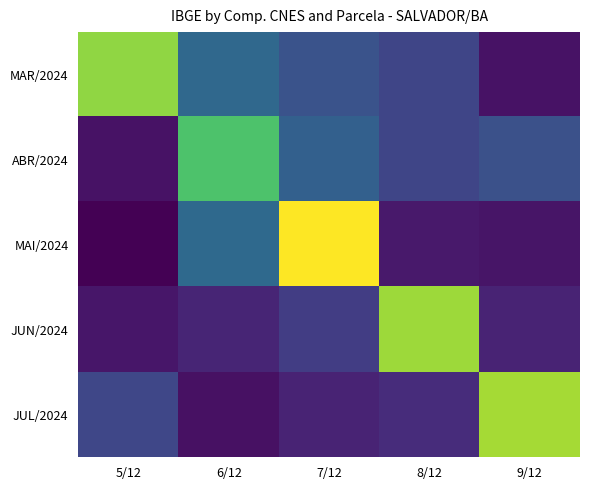

Reading left to right, extract all data points from this chart.

MAR/2024: 5/12=348921.0	6/12=142607.1	7/12=109799.1	8/12=89798.8	9/12=23402.8
ABR/2024: 5/12=23399.2	6/12=301452.5	7/12=129926.4	8/12=90167.3	9/12=106210.9
MAI/2024: 5/12=3087.7	6/12=145486.5	7/12=417606.4	8/12=31850.9	9/12=27273.7
JUN/2024: 5/12=27510.7	6/12=45636.3	7/12=78713.5	8/12=357531.8	9/12=43684.4
JUL/2024: 5/12=91777.9	6/12=20924.1	7/12=43821.7	8/12=54954.3	9/12=361150.5